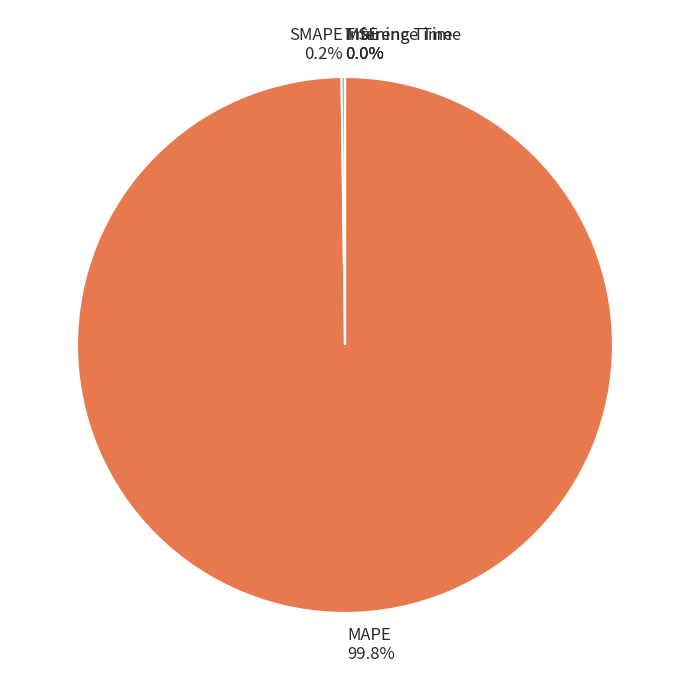

Which category has the biggest portion of the pie?

MAPE